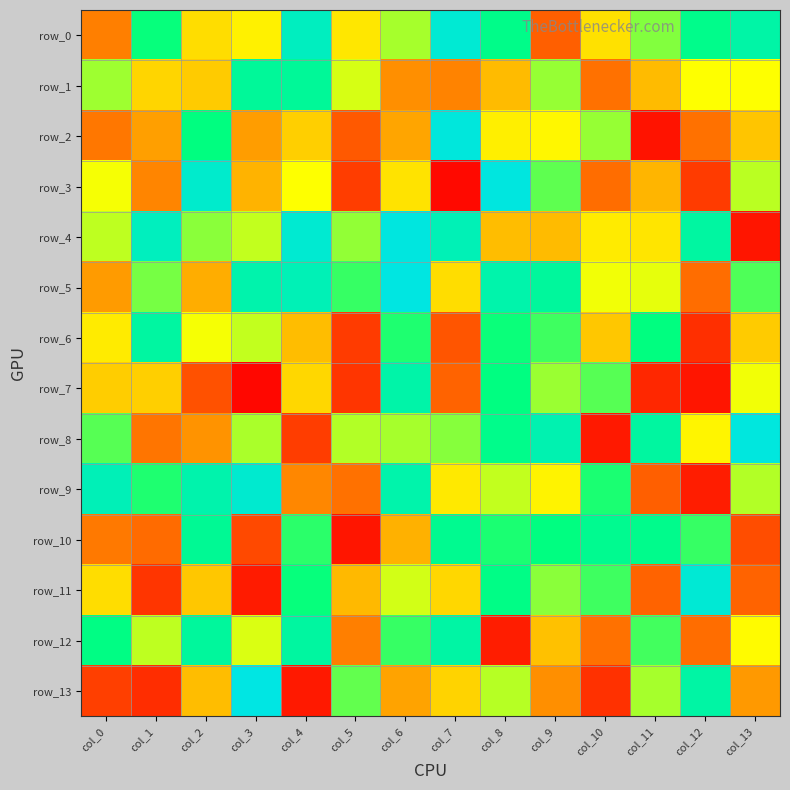

What is the spread (max minus min) of values at col_1?

208